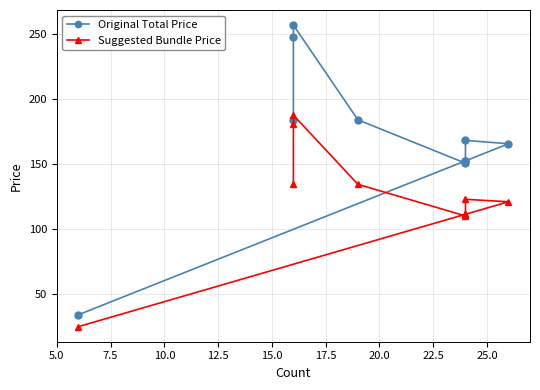

What is the difference between the maximum and second lowest values in the Original Total Price series?

106.4